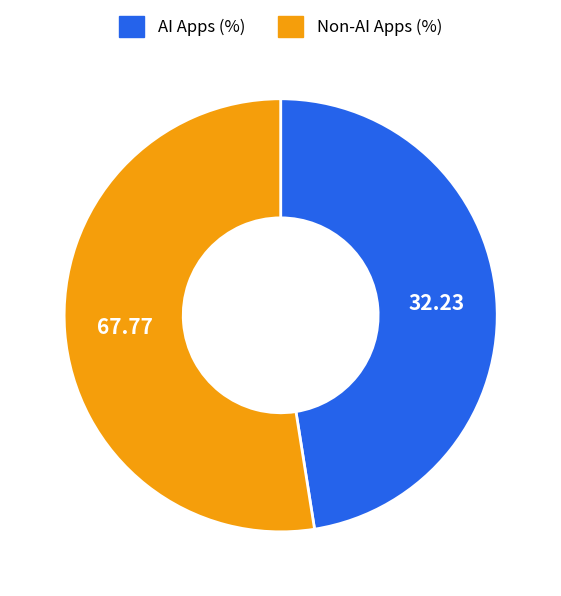

How many slices are in this pie chart?

2